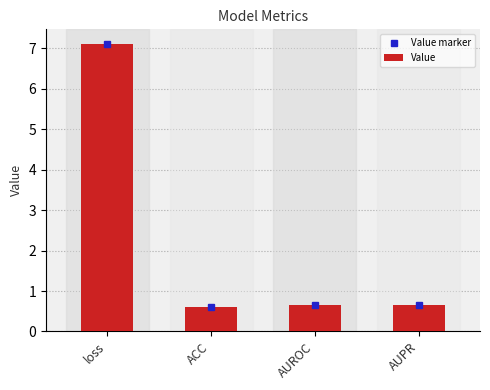

Read the value at AUPR.

0.7